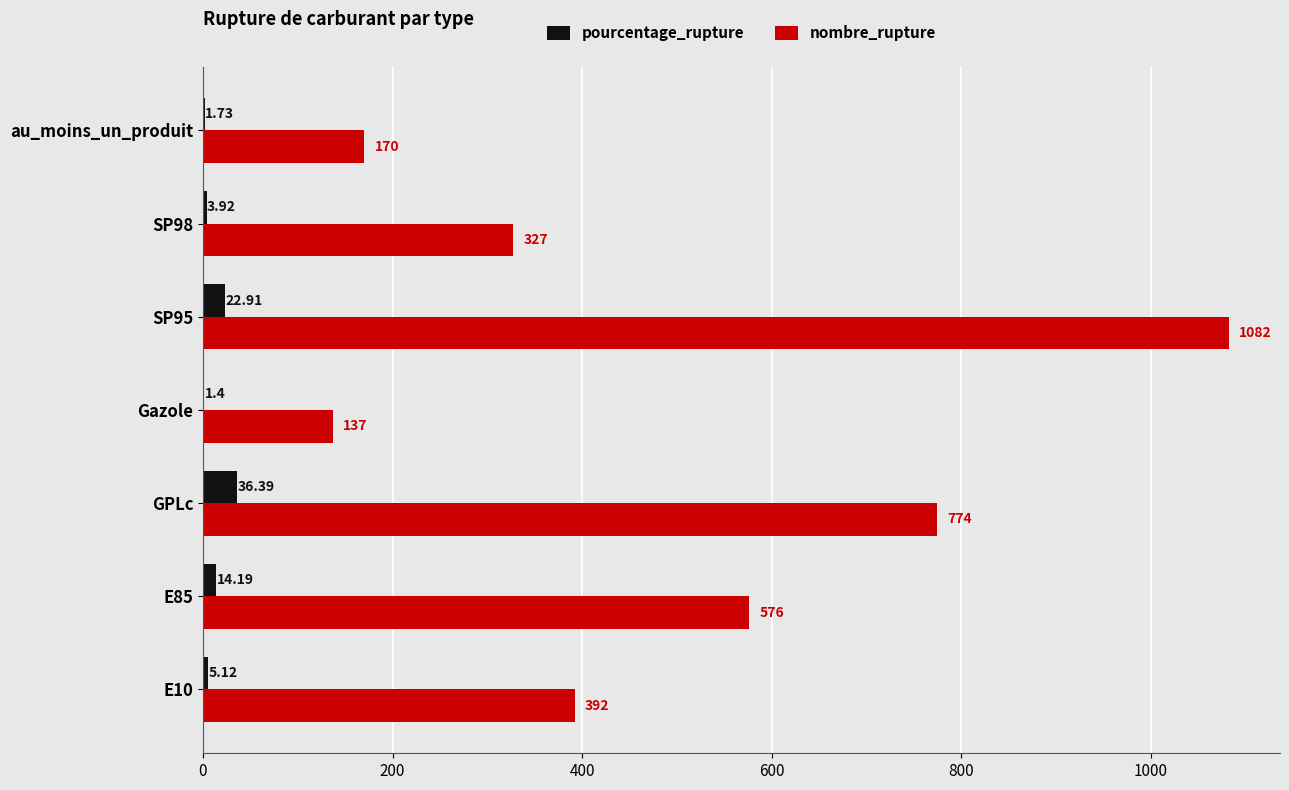

Which series has the largest total across all categories?

nombre_rupture